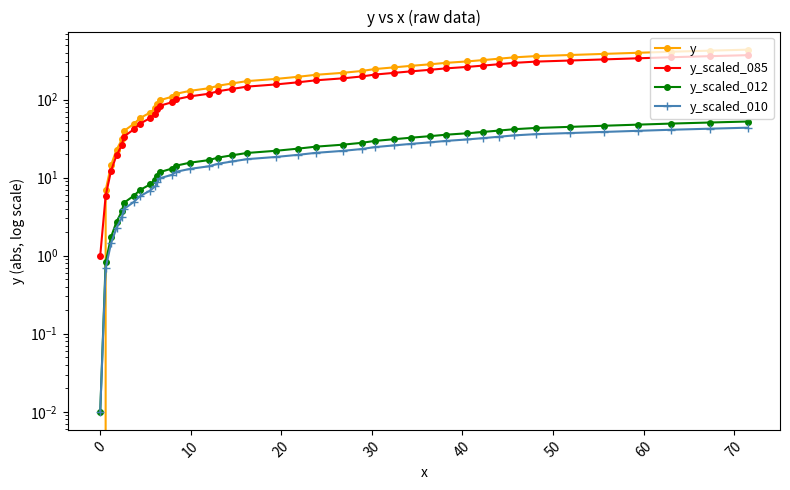

True or false: y_scaled_012 and y_scaled_010 intersect in this chart.

False